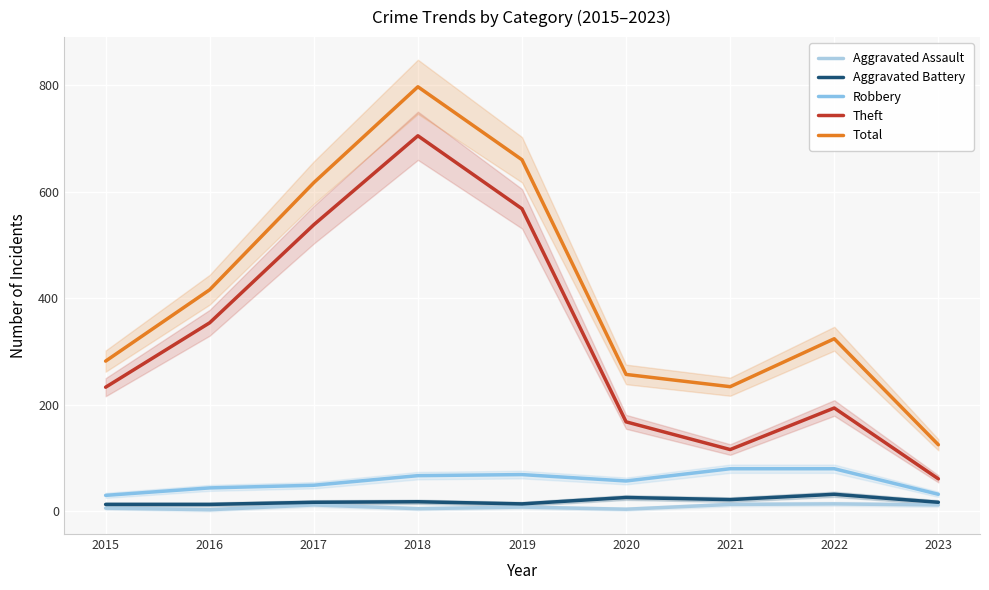

How many lines are shown in the chart?

5